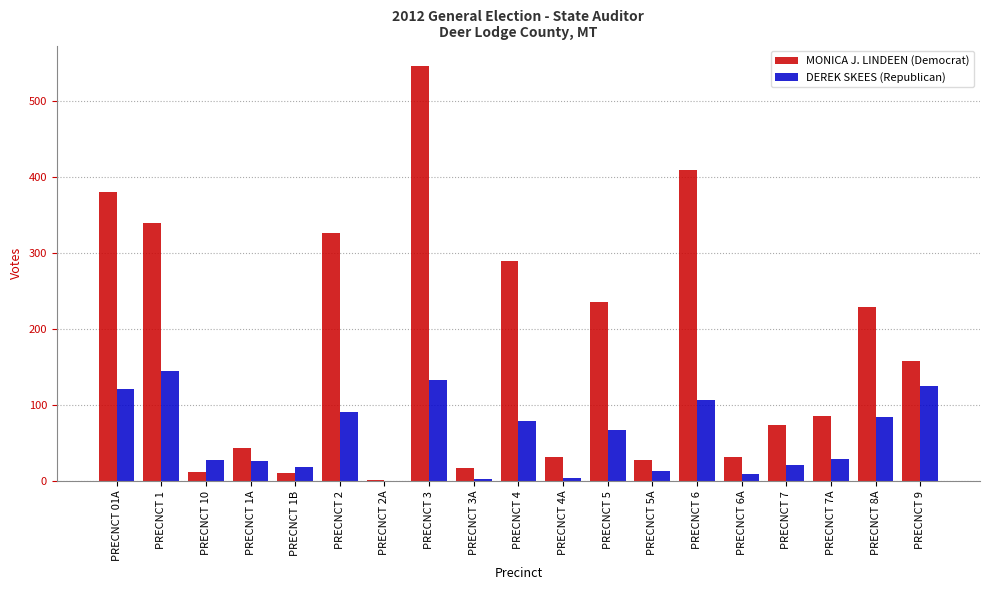

Where is MONICA J. LINDEEN (Democrat) nearest to the value 273?

PRECNCT 4